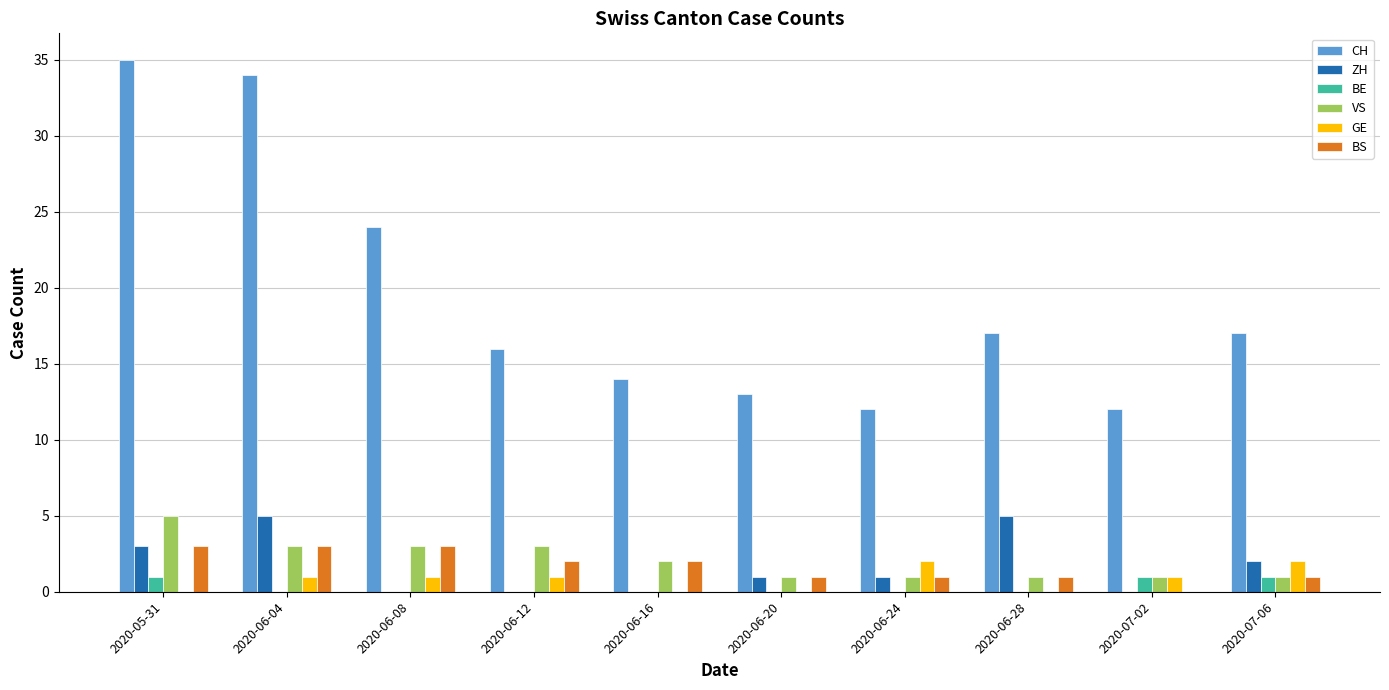

What are all the series names shown in the legend?

CH, ZH, BE, VS, GE, BS